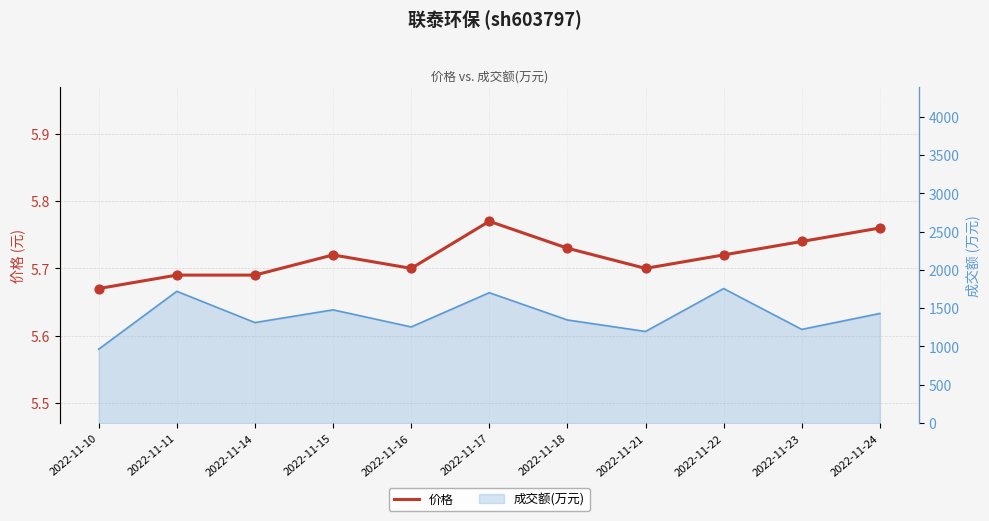

Which has a higher value, 2022-11-17 or 2022-11-21?

2022-11-17